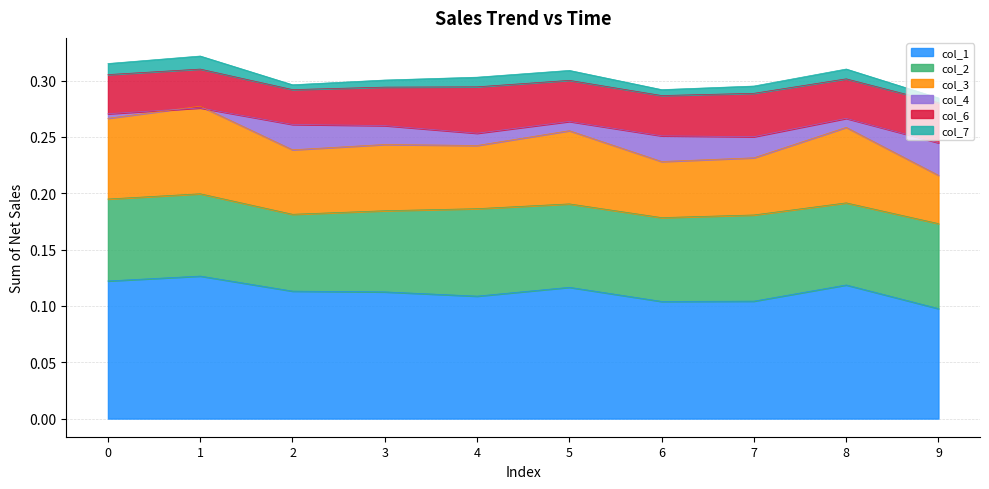

At which category does the chart reach its peak across all series?

1